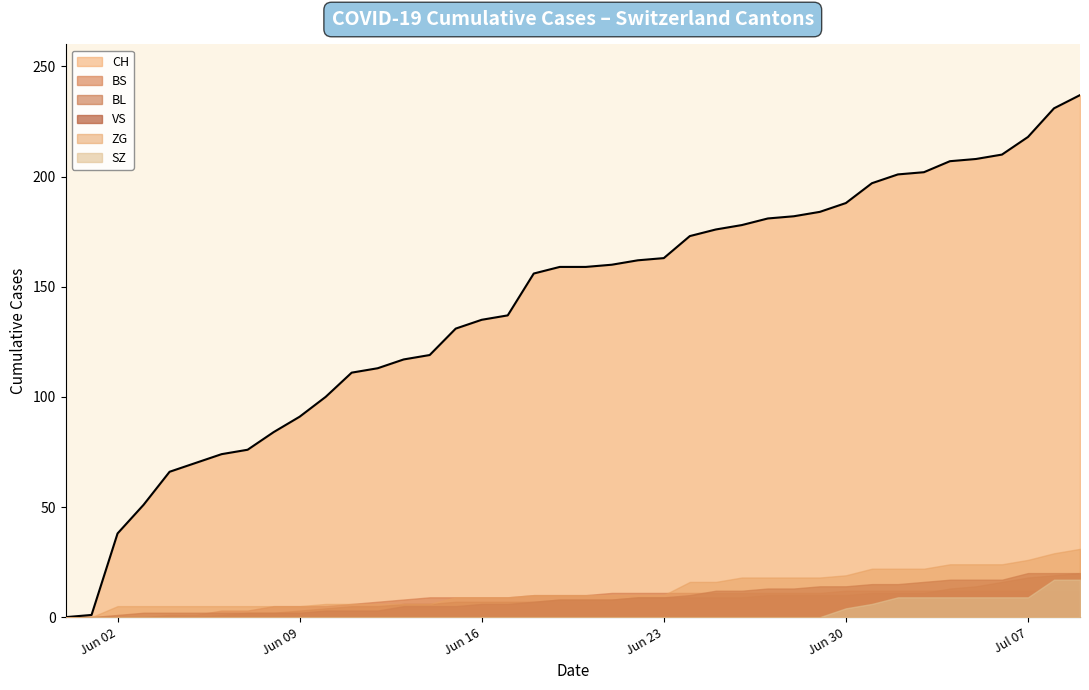

Which series has the largest range (max minus min)?

CH